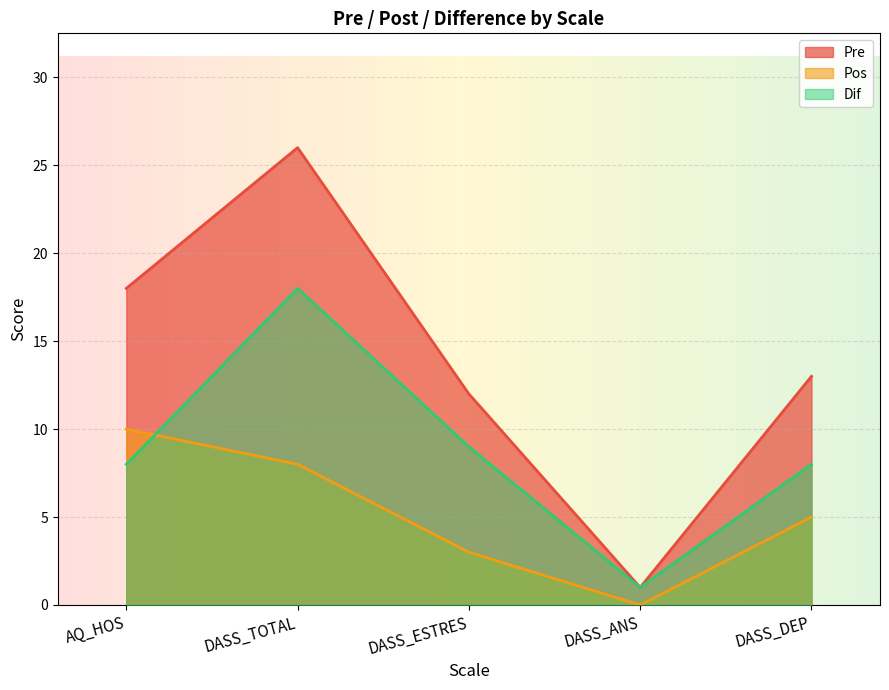

Reading right to left, transcribe all the data shown in this chart.

Pre: 13	1	12	26	18
Pos: 5	0	3	8	10
Dif: 8	1	9	18	8